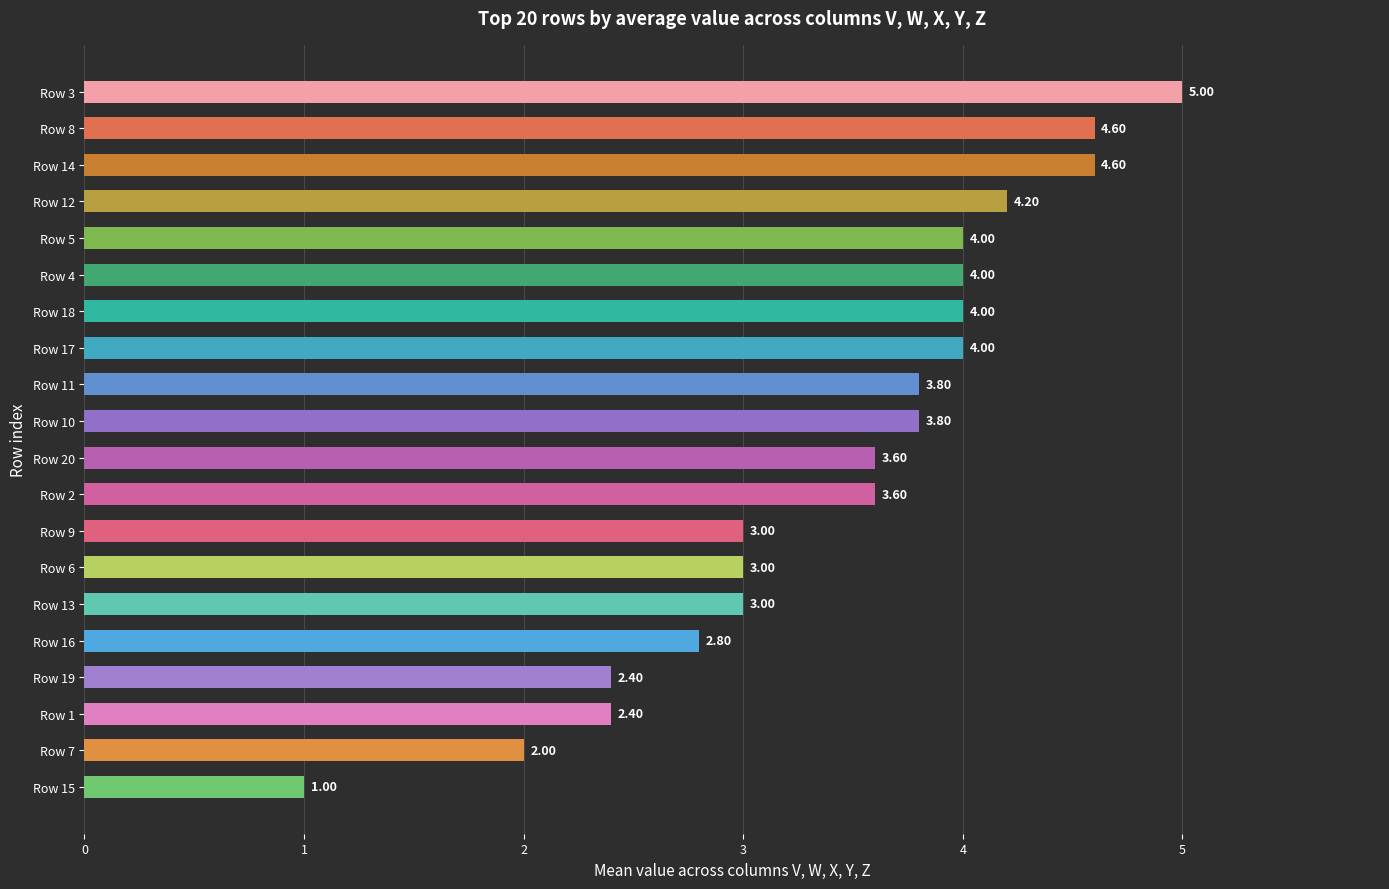

What is the maximum value shown in the chart?

5.0